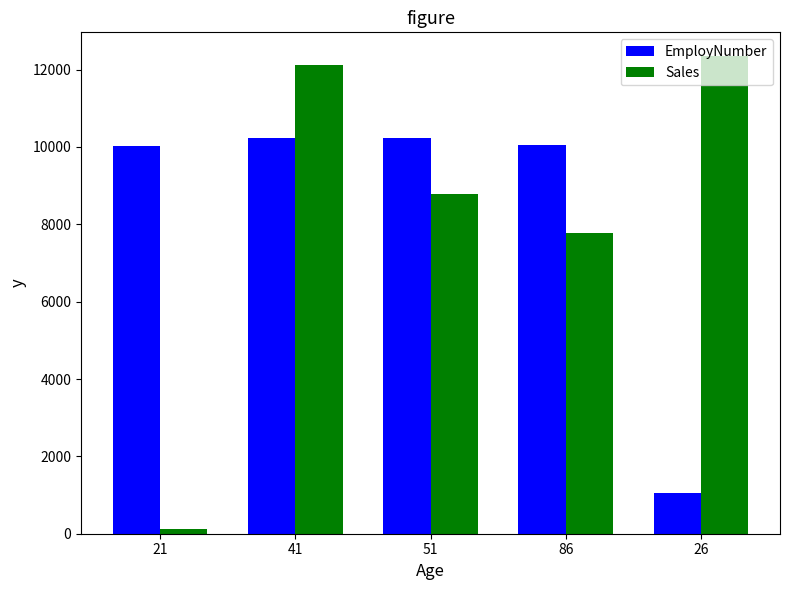

What is the sum of the Sales values at 51 and 41?

20890.0